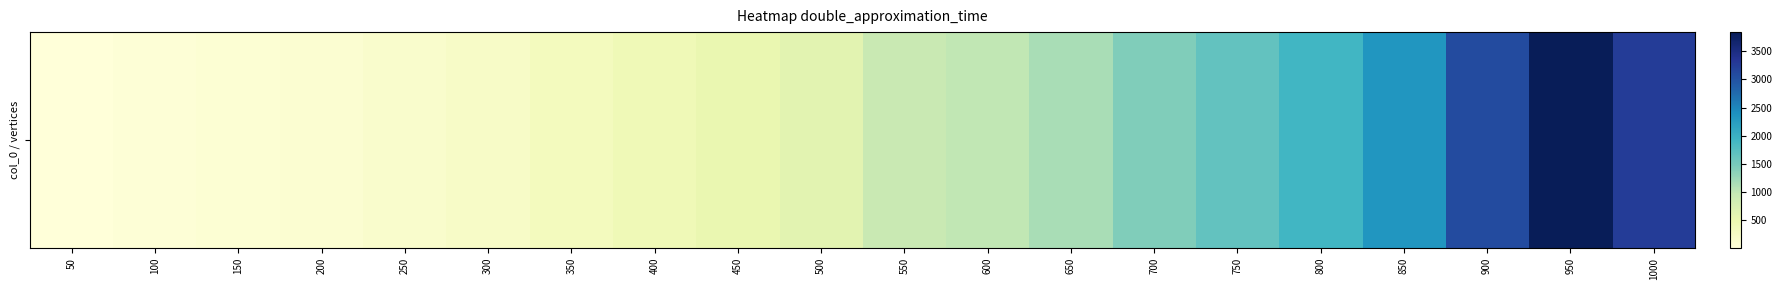

Reading left to right, list all the values displayed in this chart.

50=6.0	100=37.0	150=68.0	200=99.1	250=161.1	300=220.2	350=330.6	400=421.9	450=529.4	500=631.0	550=946.7	600=1008.6	650=1170.8	700=1432.6	750=1658.0	800=1912.6	850=2330.7	900=3079.7	950=3840.5	1000=3257.5